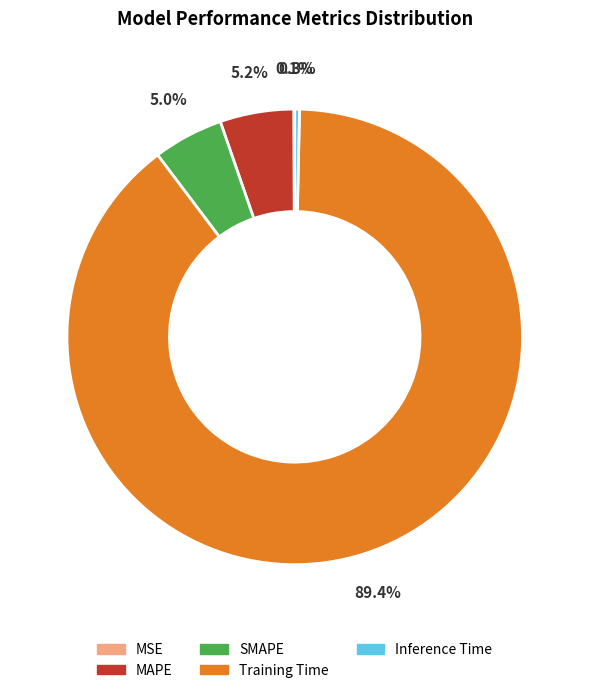

To the nearest percent, what percentage of the pie is SMAPE?

5%